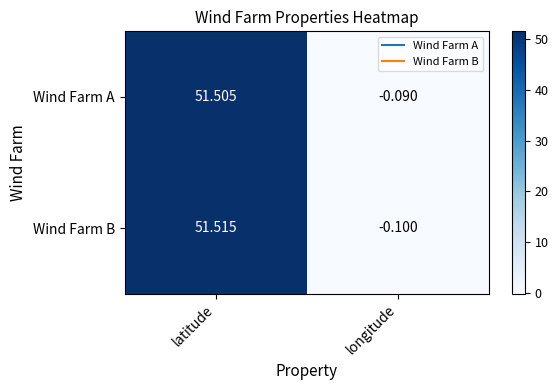

Is the value of Wind Farm A at longitude greater than the value of Wind Farm B at longitude?

Yes